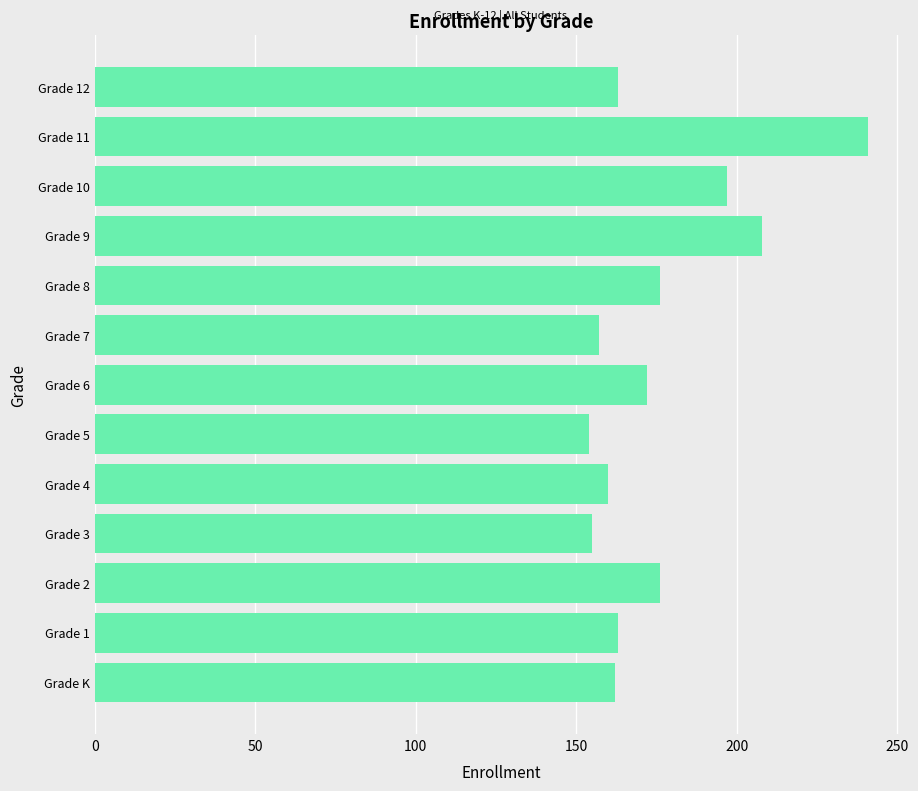

Which has a higher value, Grade 2 or Grade 1?

Grade 2